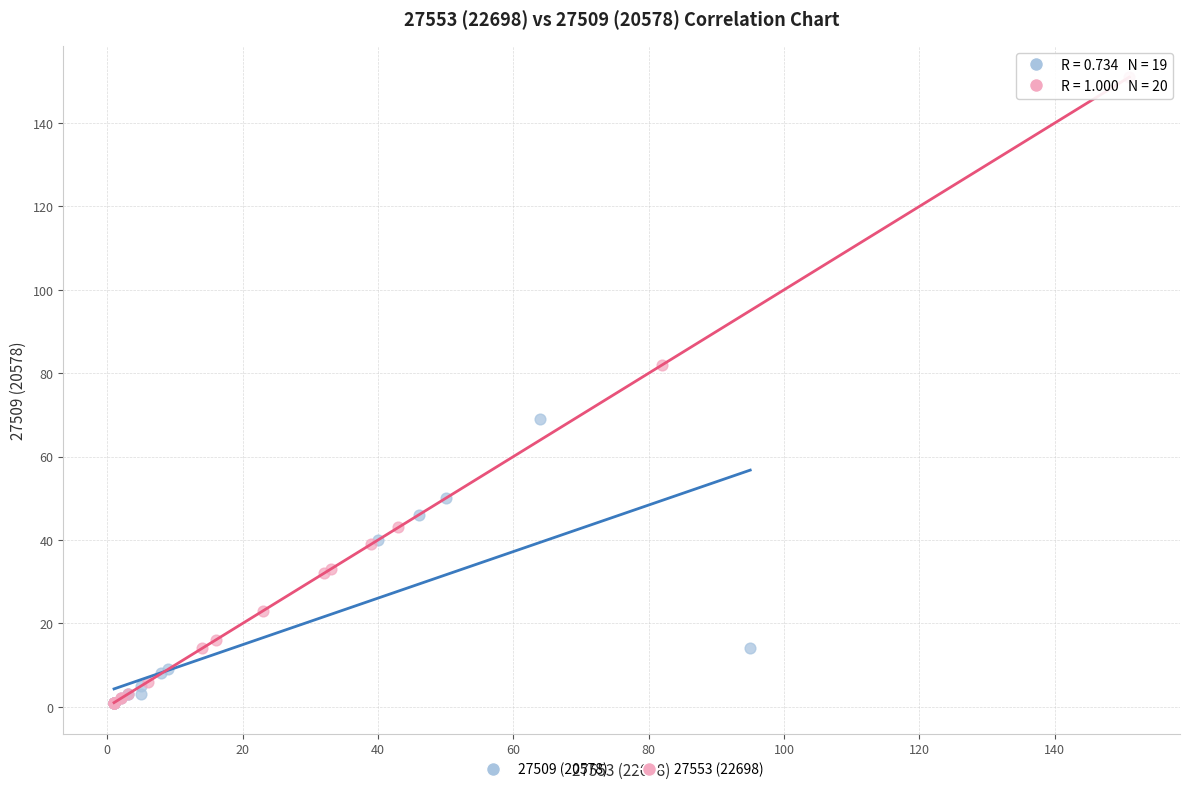

Which series contains the highest Y value?

27553 (22698)